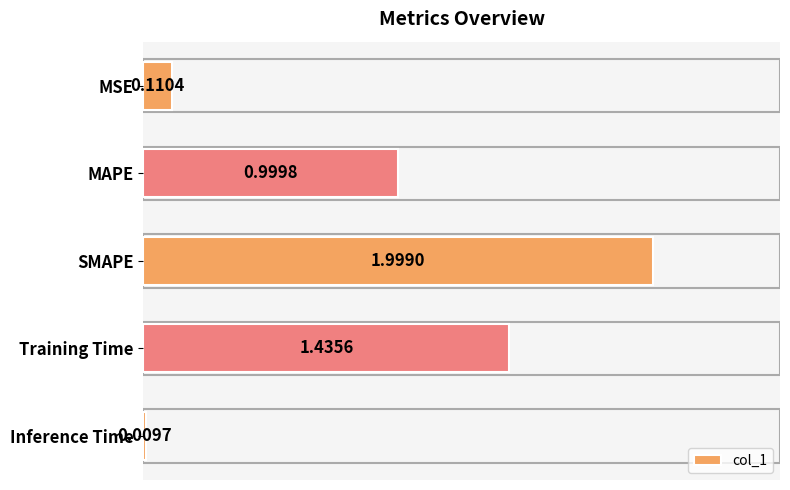

At which category does the chart reach its minimum across all series?

Inference Time